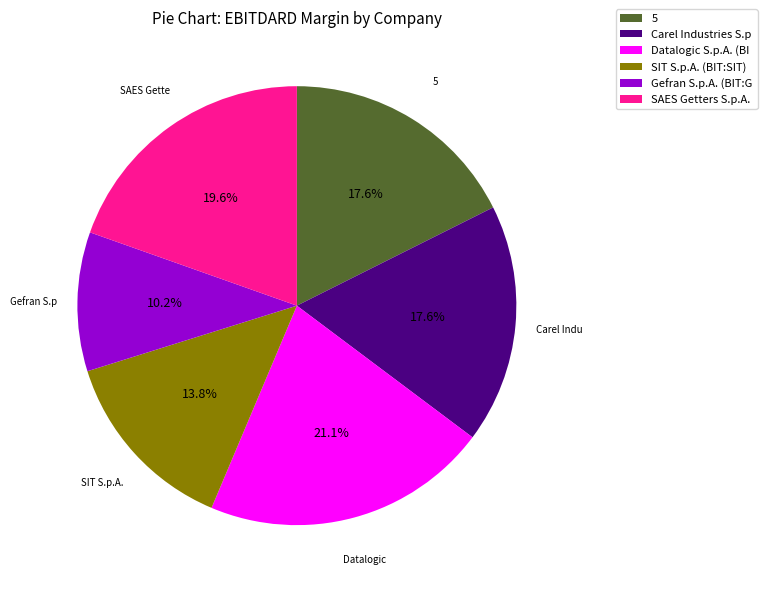

To the nearest percent, what portion does 5 represent?

18%